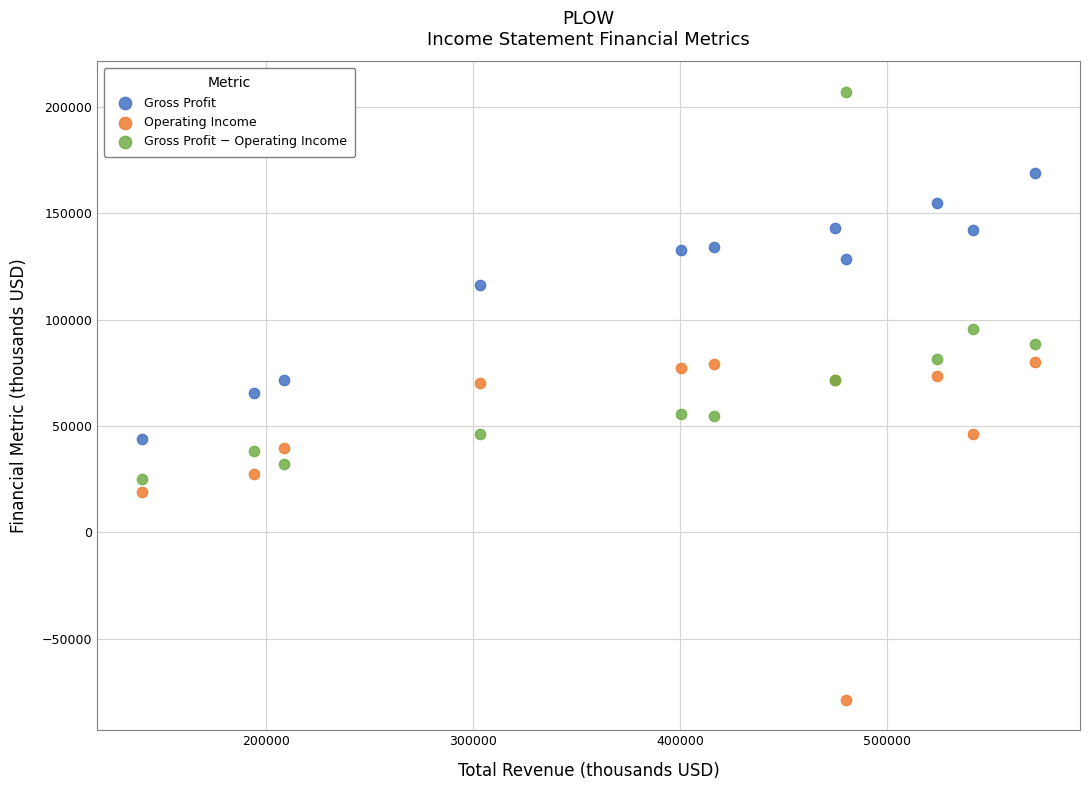

Which series reaches the minimum Y coordinate?

Operating Income